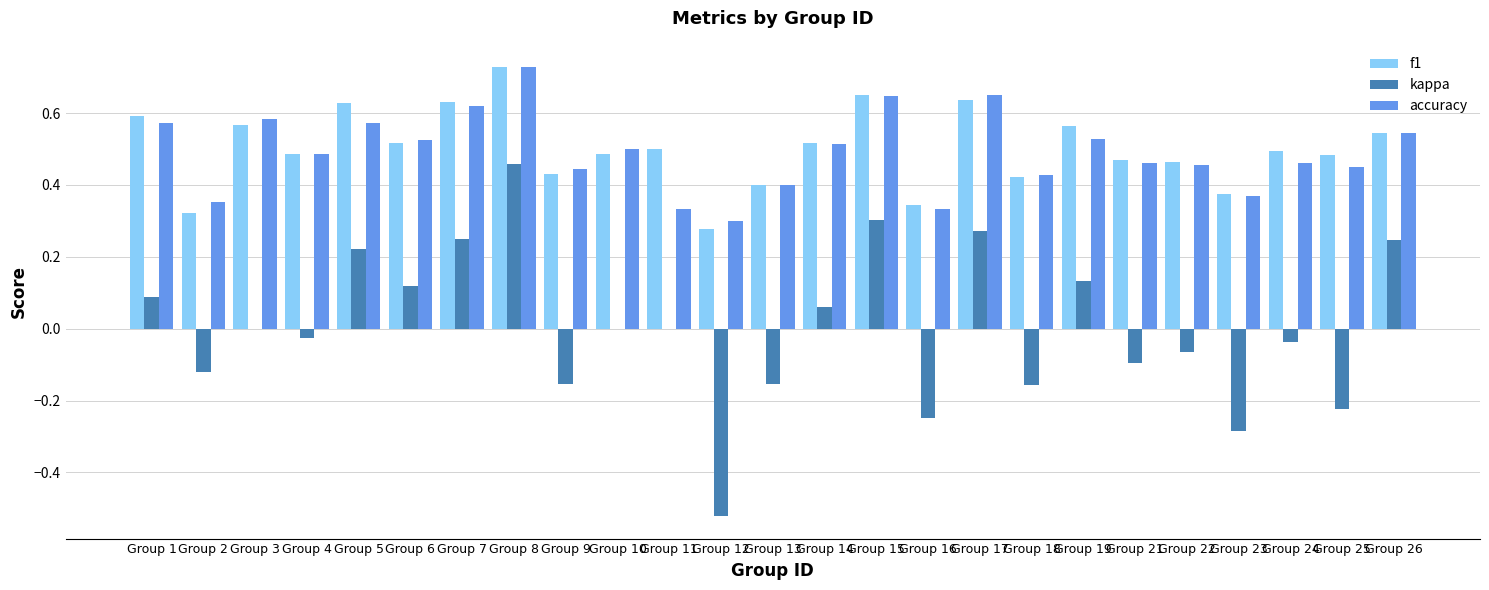

At which category is the sum across all series the highest?

Group 8